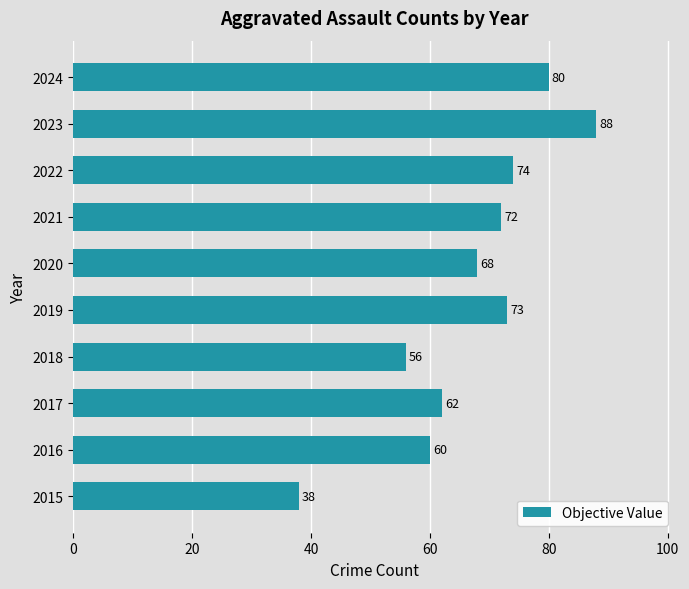

How many distinct data groups are displayed?

1